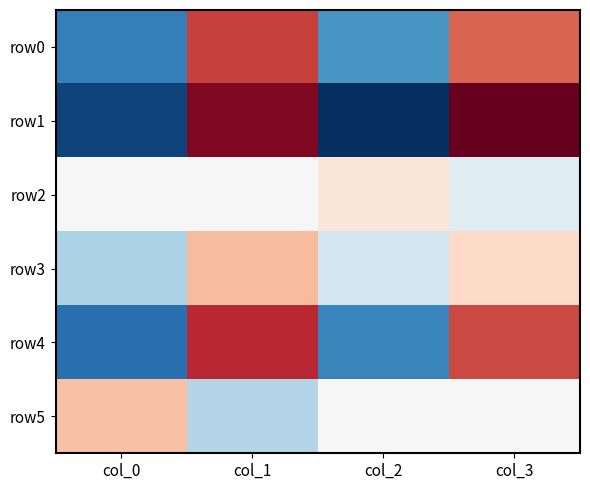

What is the minimum value shown in the chart?

9